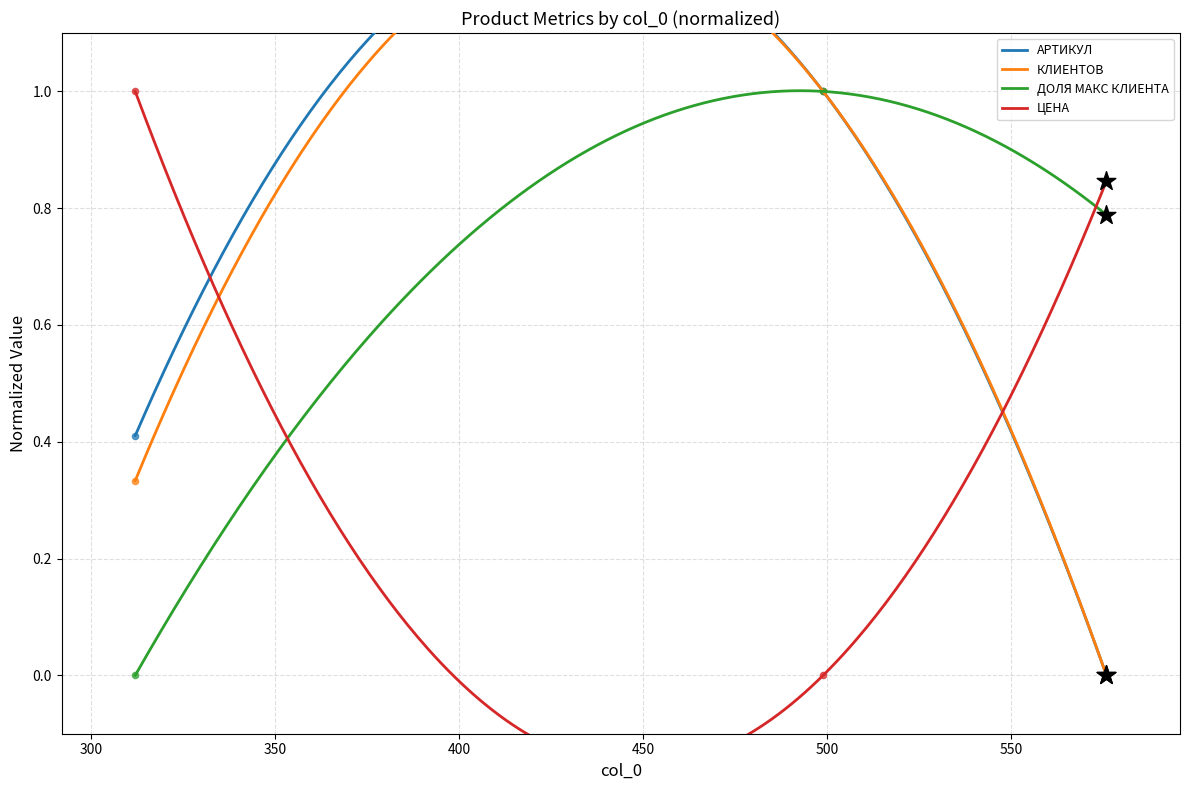

Which series contains the lowest Y value?

АРТИКУЛ